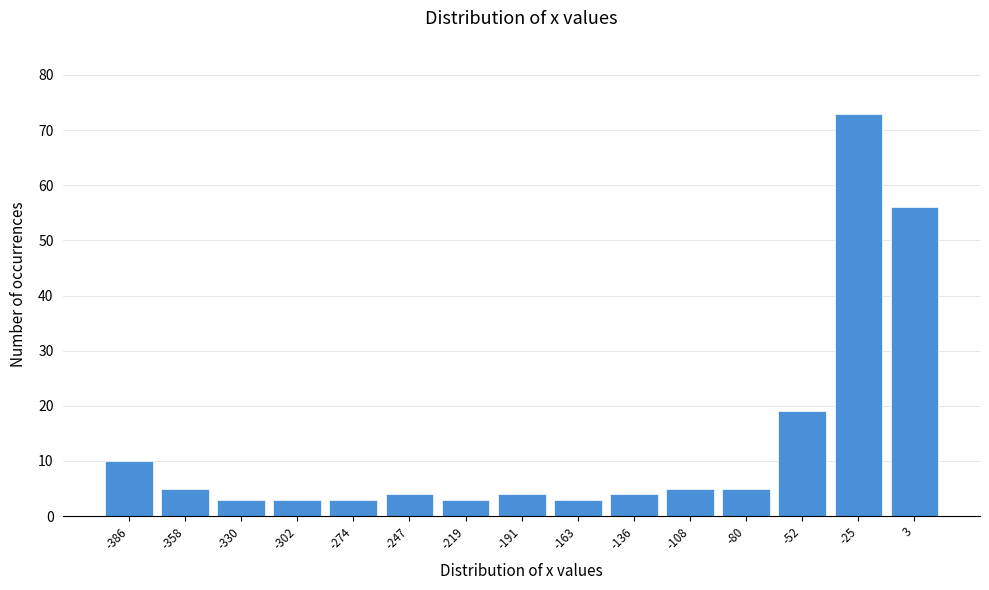

Reading left to right, what are all the values shown in this chart?

10	5	3	3	3	4	3	4	3	4	5	5	19	73	56